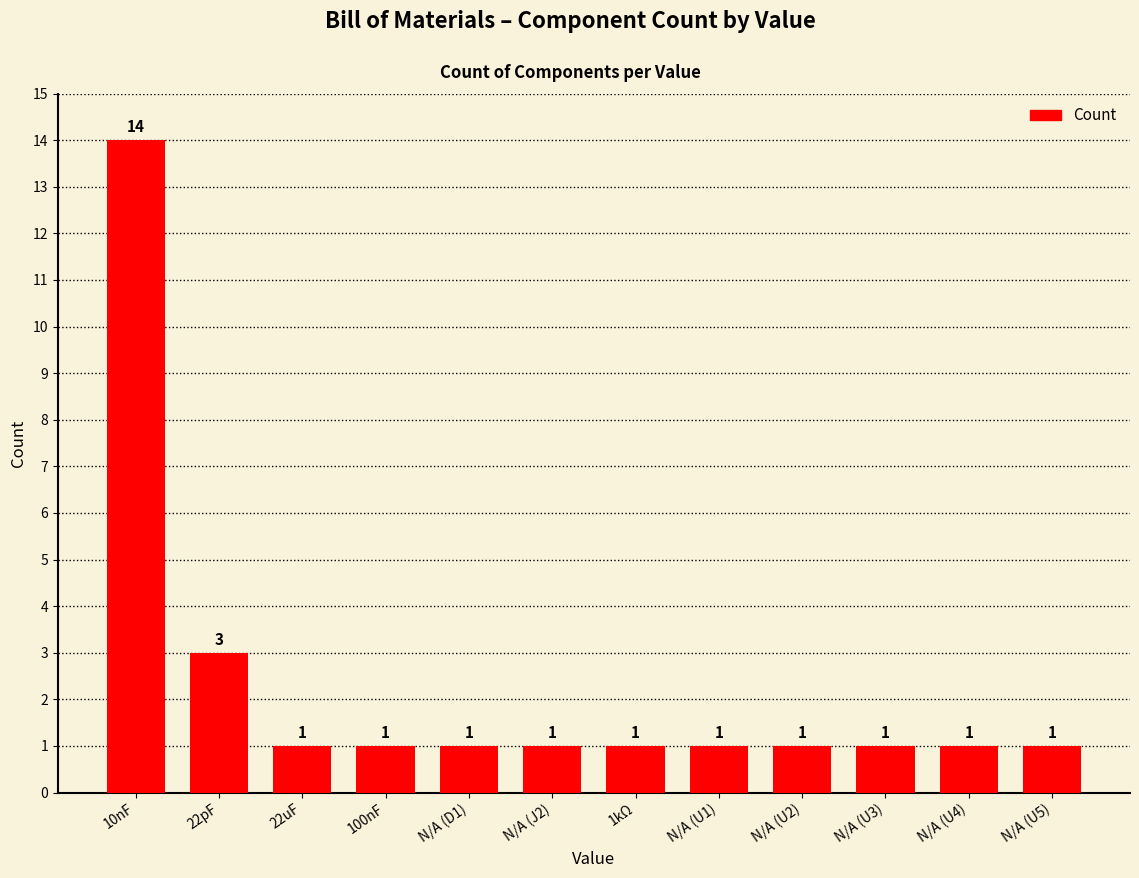

Are the bars horizontal?

No